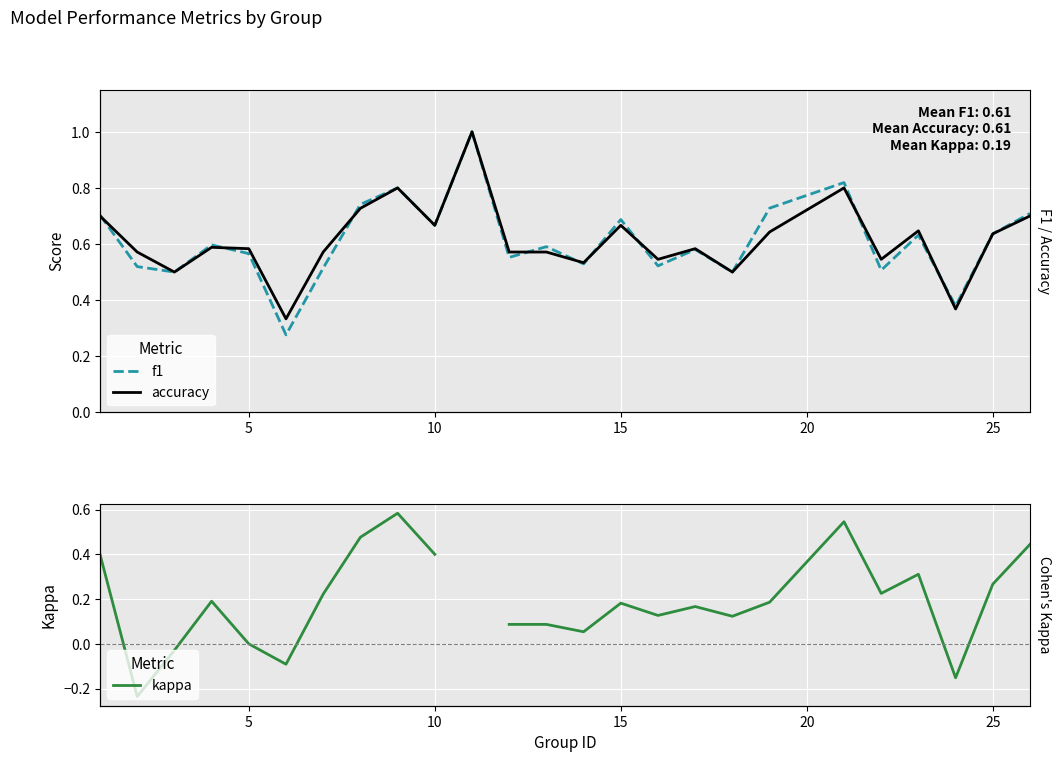

What is the maximum value shown in the chart?

1.0